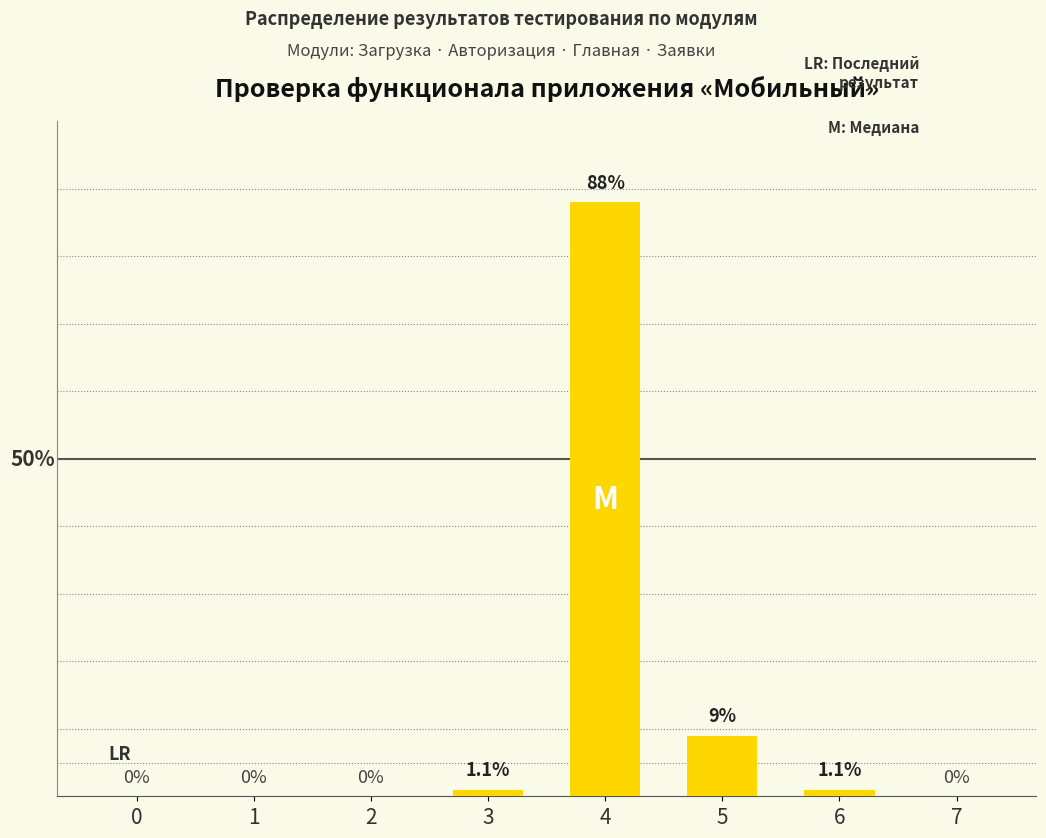

Reading left to right, extract all data points from this chart.

0=0	1=0	2=0	3=1	4=88	5=9	6=1	7=0